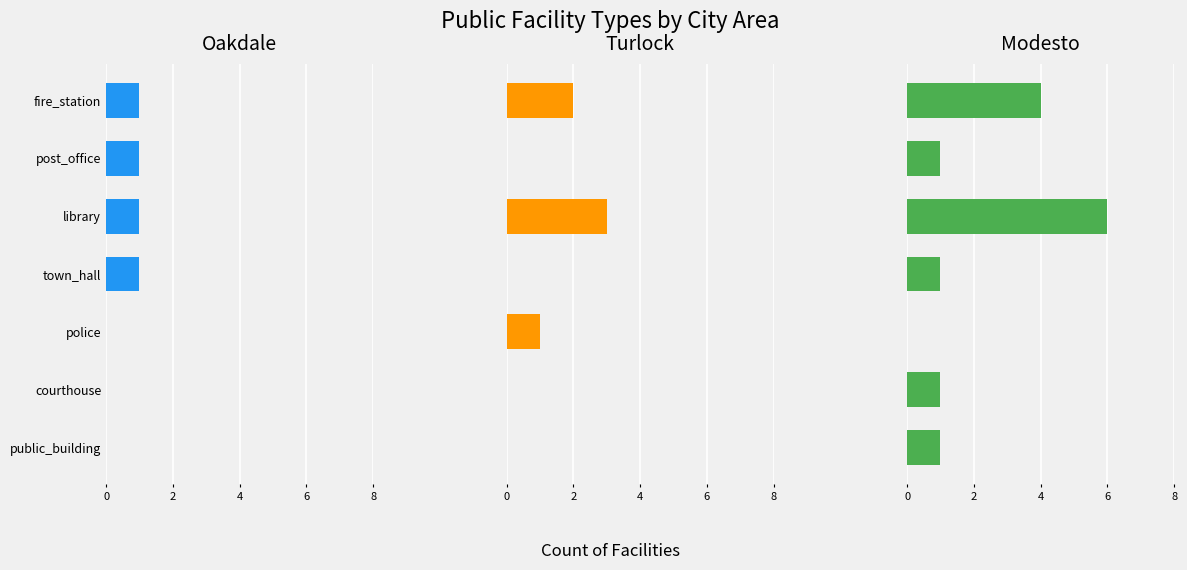

At how many categories does at least one series exceed 2?

2